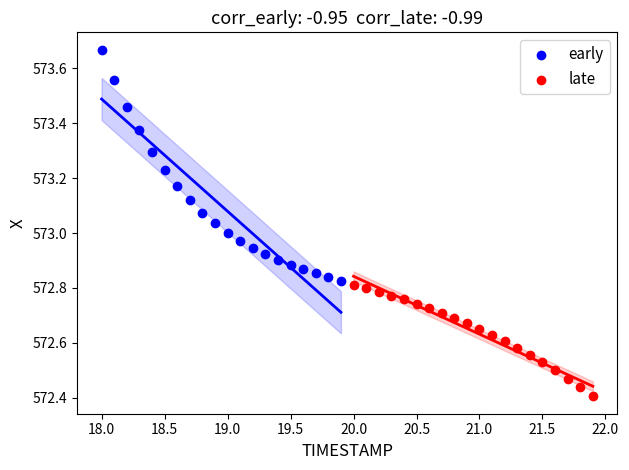

Which series contains the highest Y value?

early